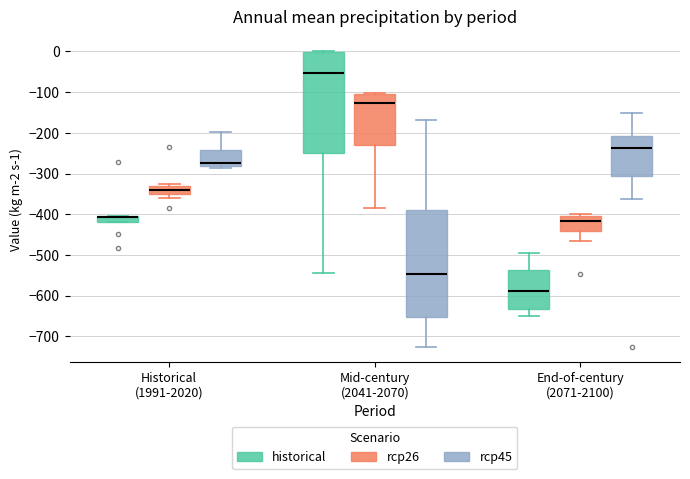

Comparing the boxes themselves (not the whiskers), which one is the tallest?

Mid-century (2041-2070) (rcp45)